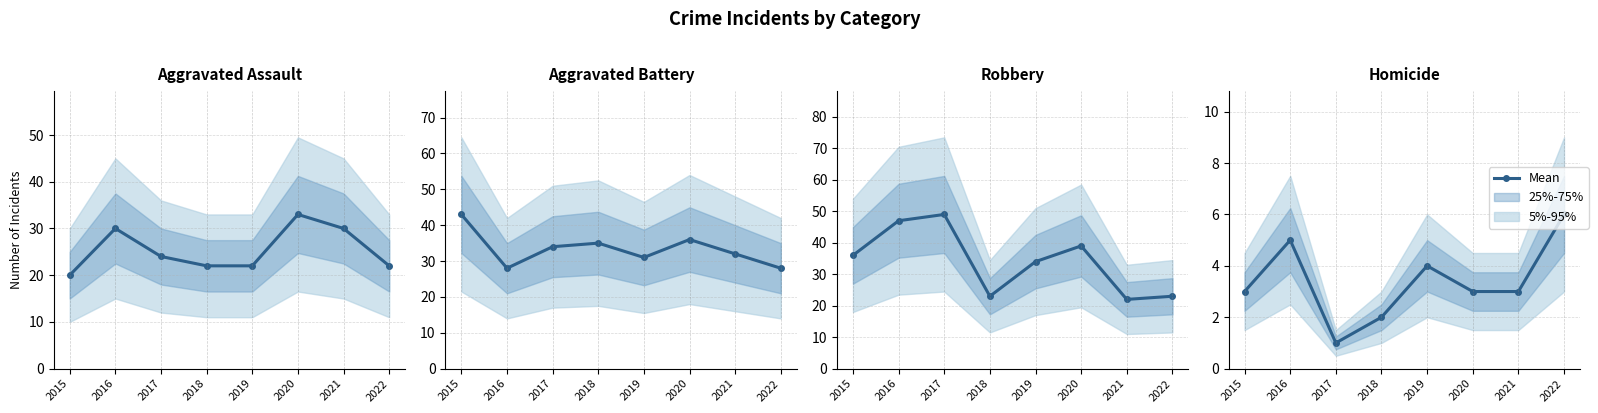

Between 2022 and 2015, which is larger?

2022